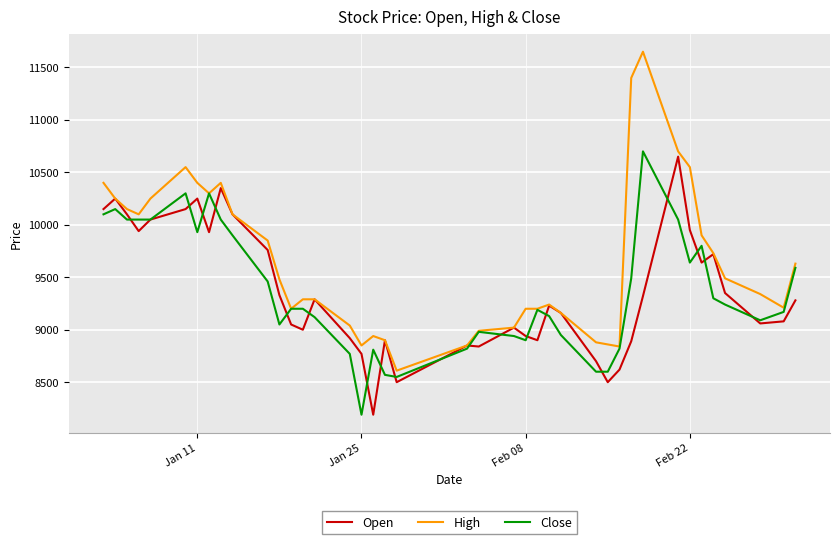

What is the lowest value of the Open series?

8190